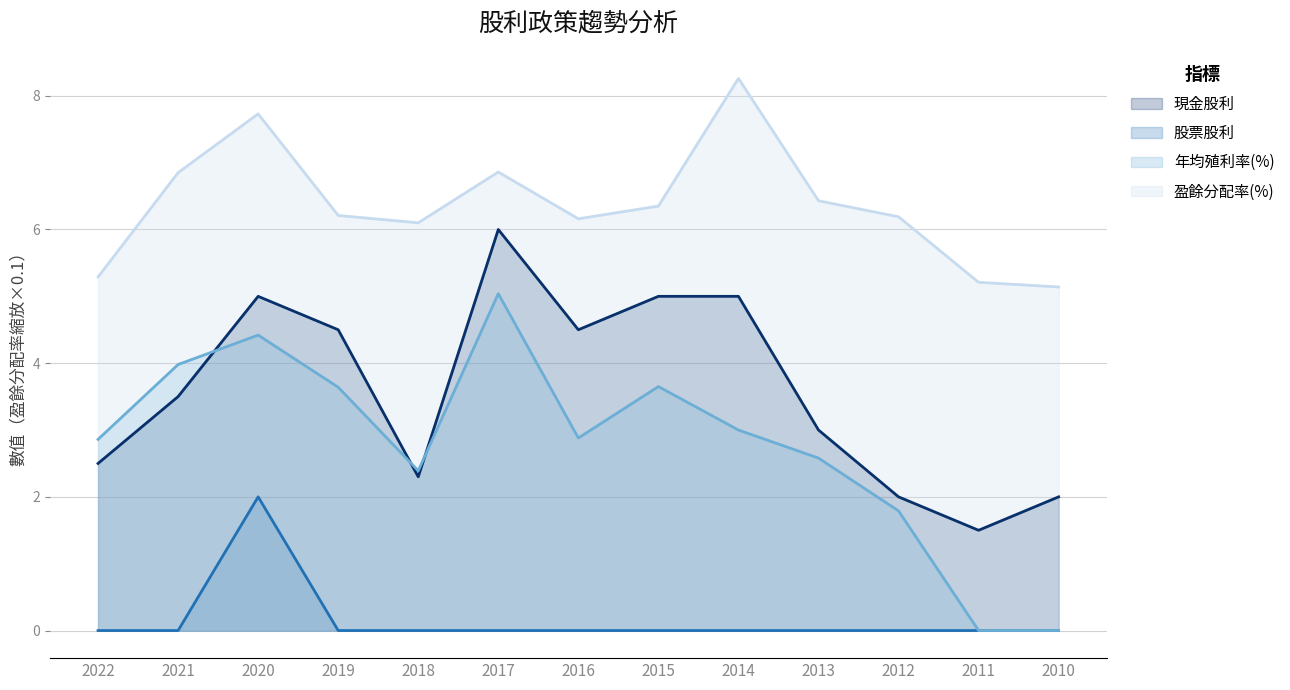

Which category has the lowest value in the 年均殖利率(%) series?

2011